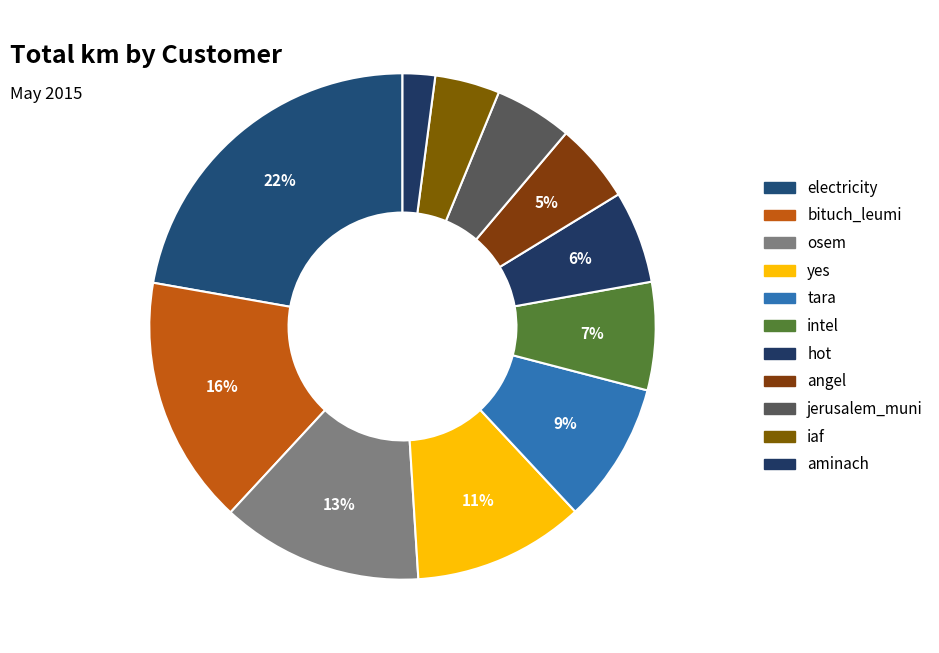

Count the number of slices in the pie.

11